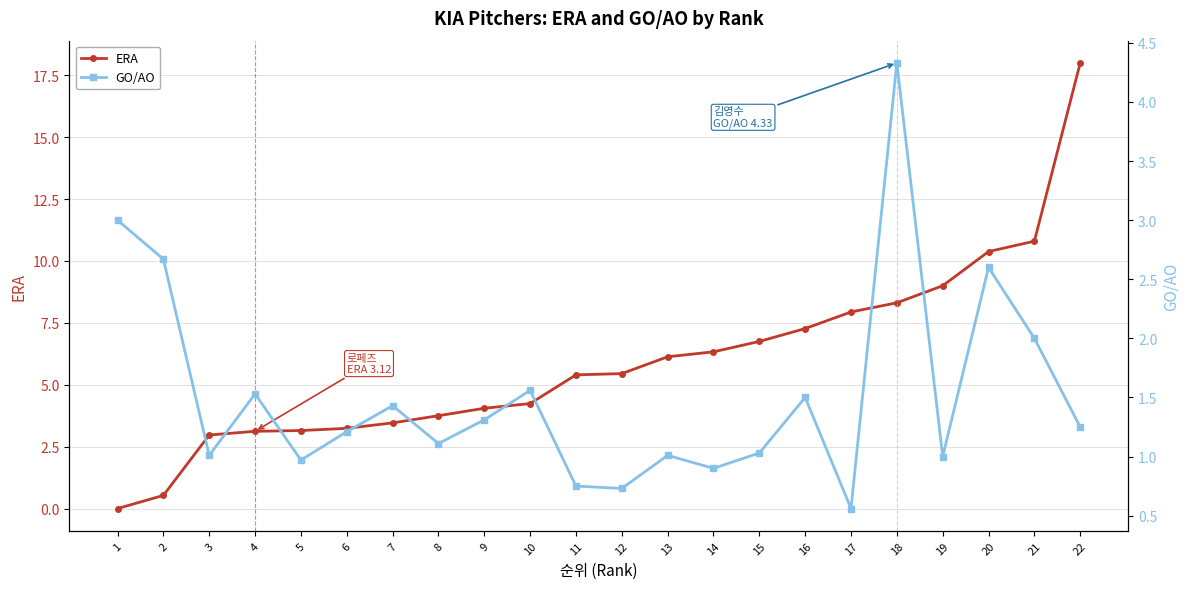

What is the difference between the maximum and minimum values in the GO/AO series?

3.8